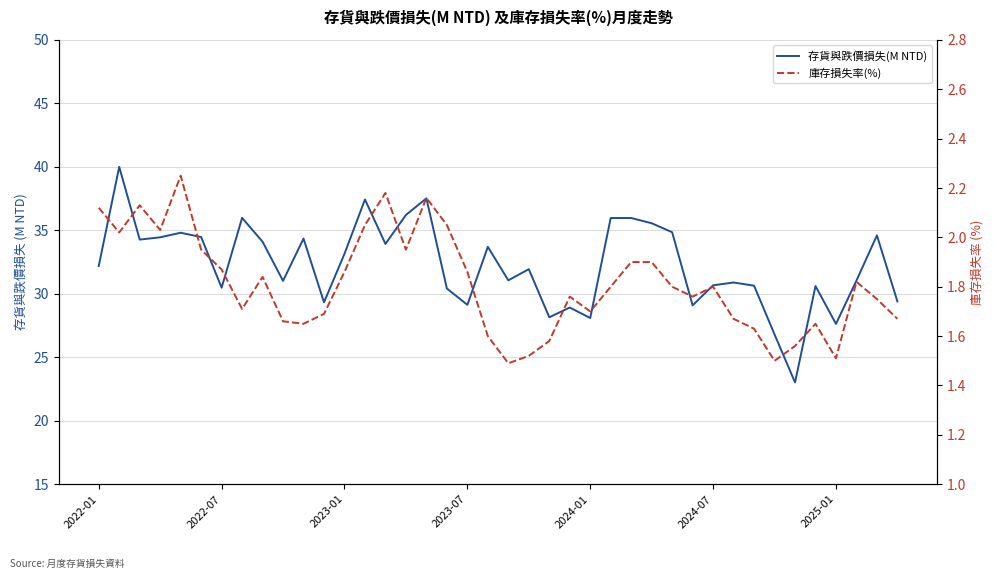

True or false: 存貨與跌價損失(M NTD) has more than 2 interior local peaks.

True